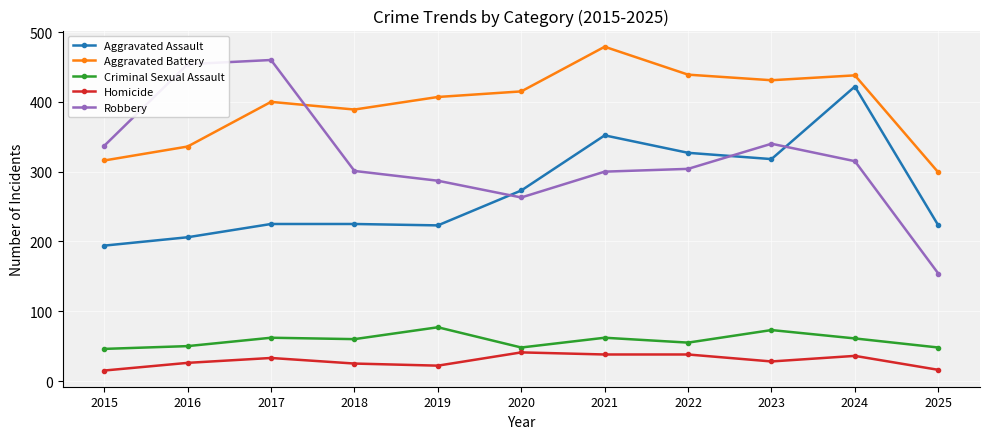

Which series has the largest total across all categories?

Aggravated Battery